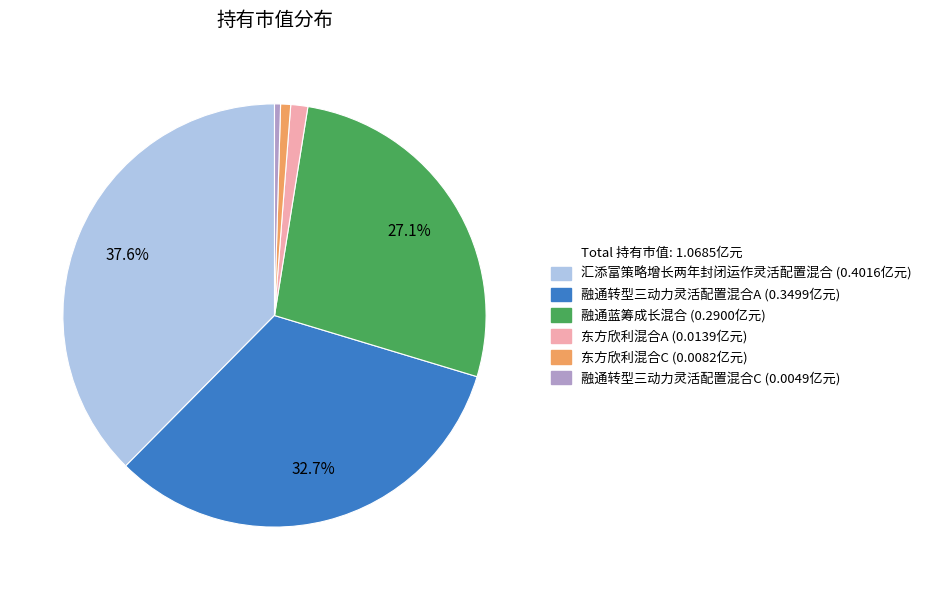

Does any single category account for the majority?

No